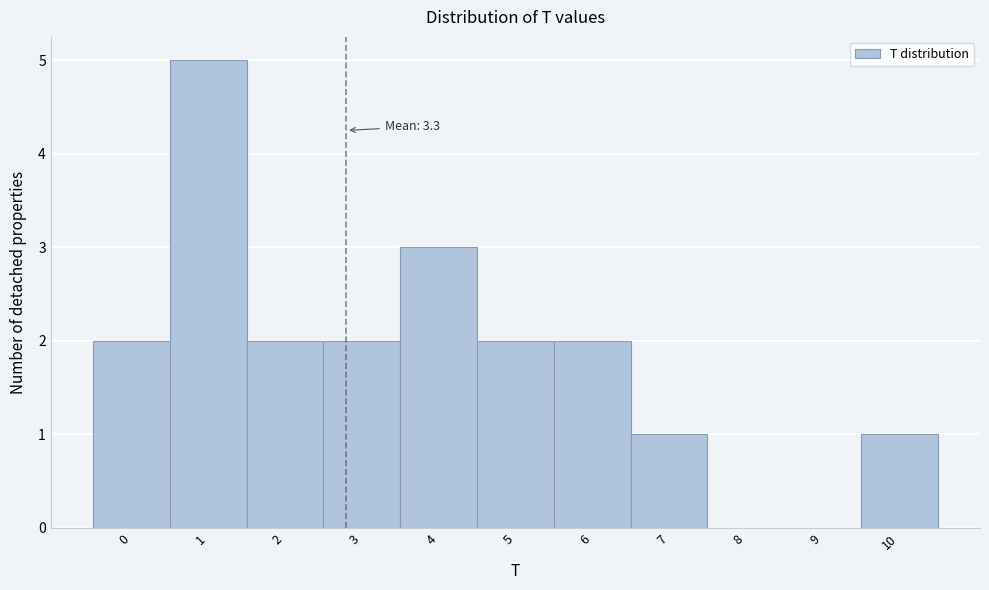

Reading left to right, extract all data points from this chart.

0=2	1=5	2=2	3=2	4=3	5=2	6=2	7=1	8=0	9=0	10=1